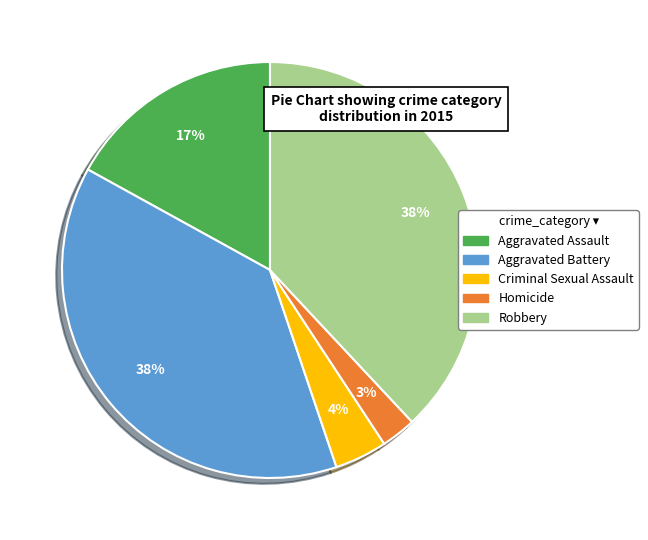

Does Aggravated Assault account for over 50% of the chart?

No